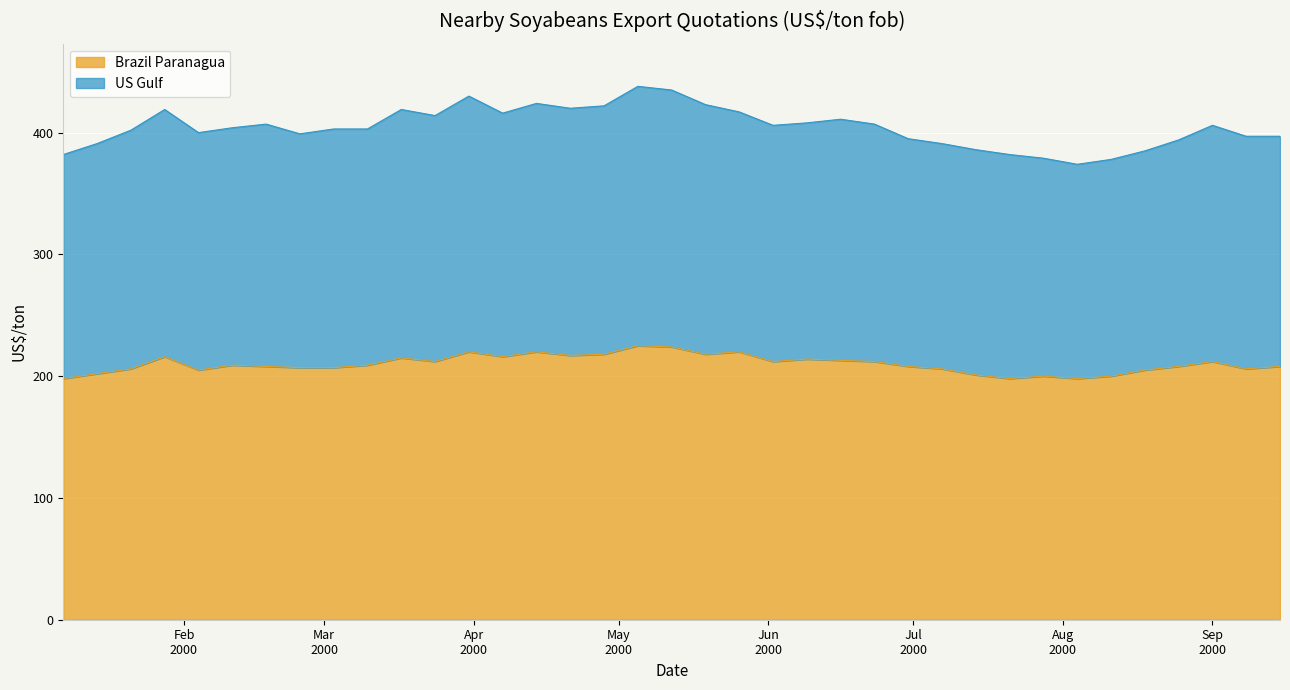

True or false: Brazil Paranagua and US Gulf intersect in this chart.

False